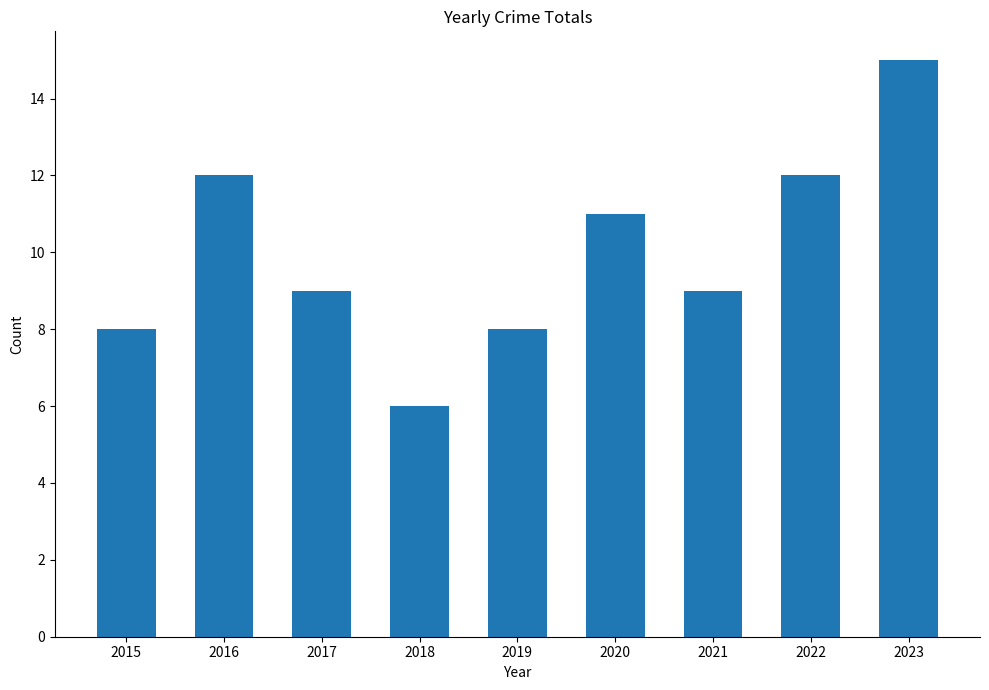

What is the change in value from 2016 to 2019?

-4